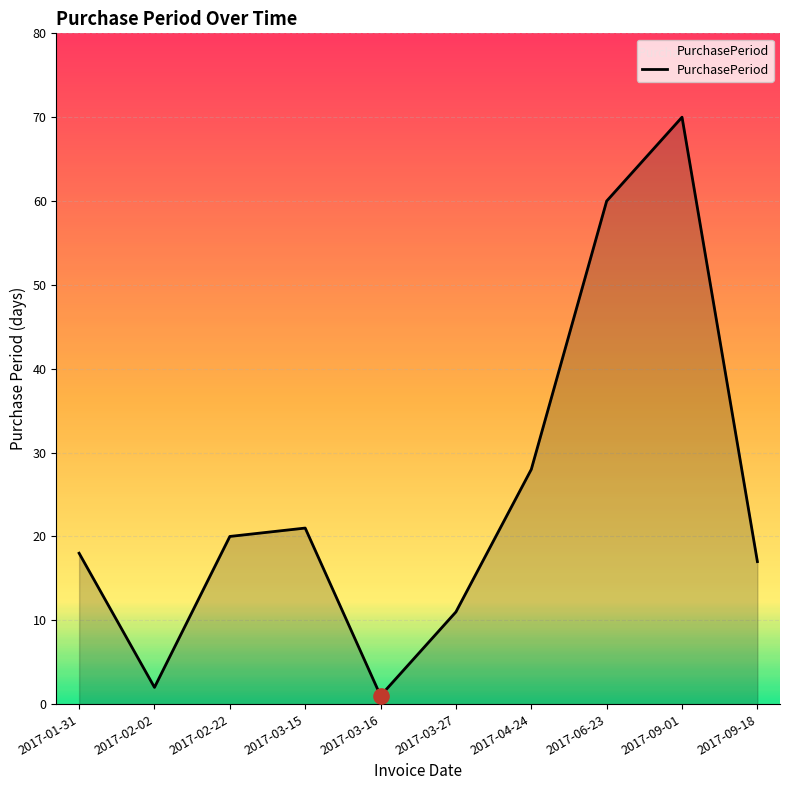

What is the ratio of the value at 2017-03-16 to the value at 2017-01-31?

0.1